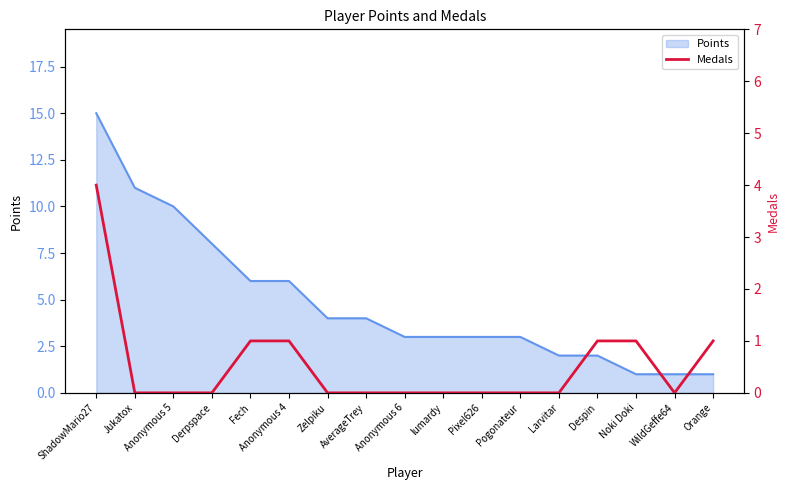

Reading left to right, what are all the values shown in this chart?

4	0	0	0	1	1	0	0	0	0	0	0	0	1	1	0	1